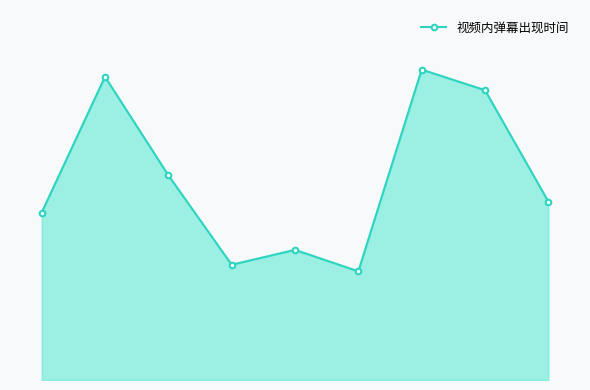

Reading left to right, extract all data points from this chart.

63.3	114.7	77.5	43.6	49.2	41.1	117.5	109.7	67.5